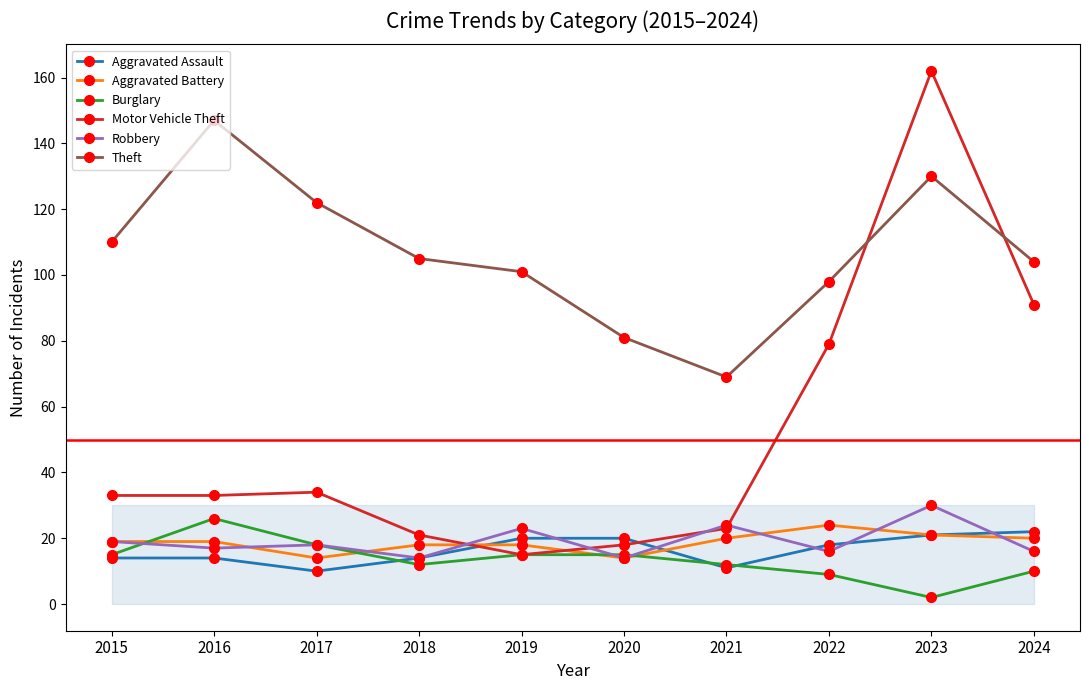

Which label corresponds to the smallest value in the chart?

2023